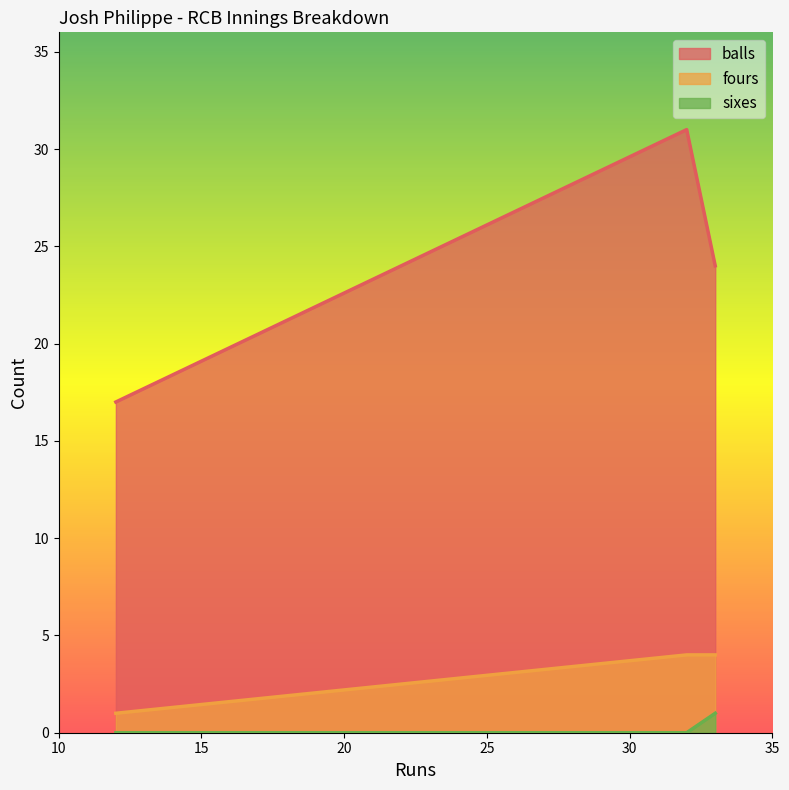

What are all the series names shown in the legend?

balls, fours, sixes